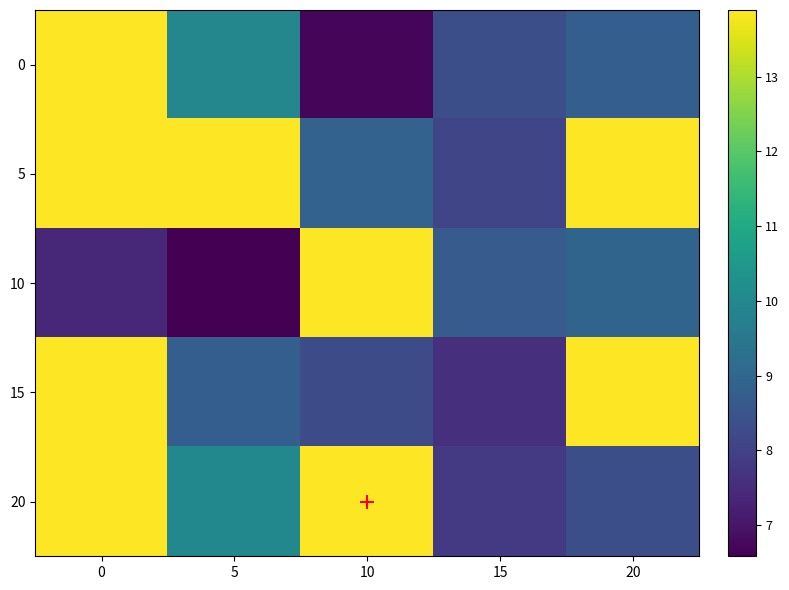

Between 5 and 15, which series saw the biggest shift?

5